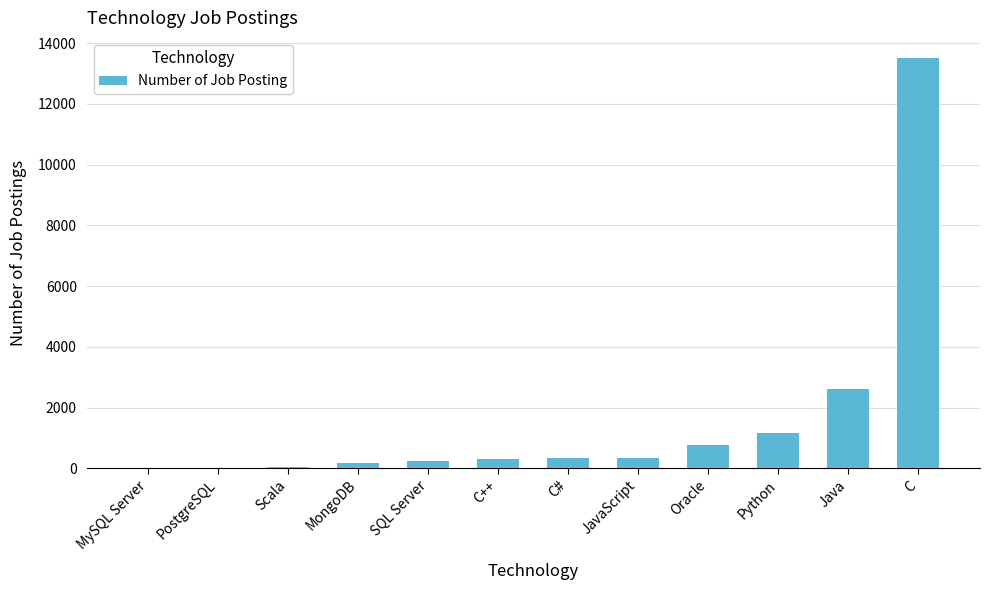

What is the greatest value displayed?

13498